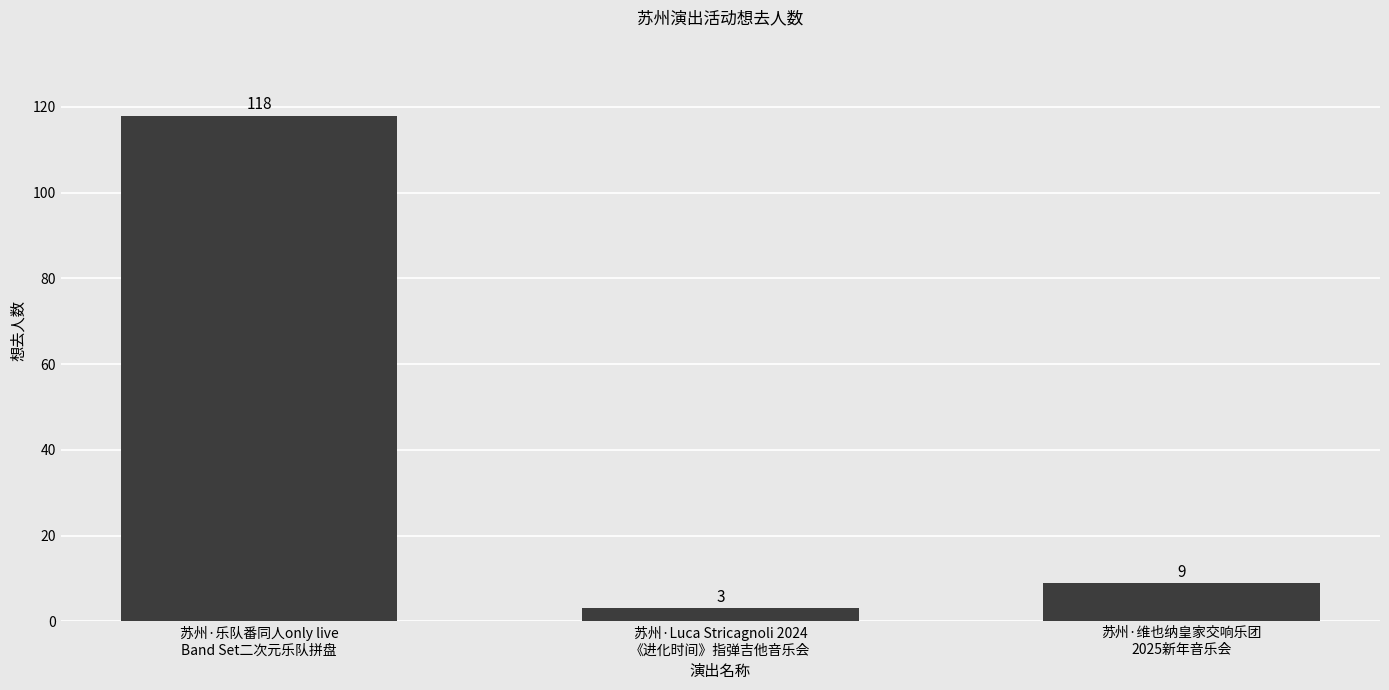

Count the number of categories in the chart.

3